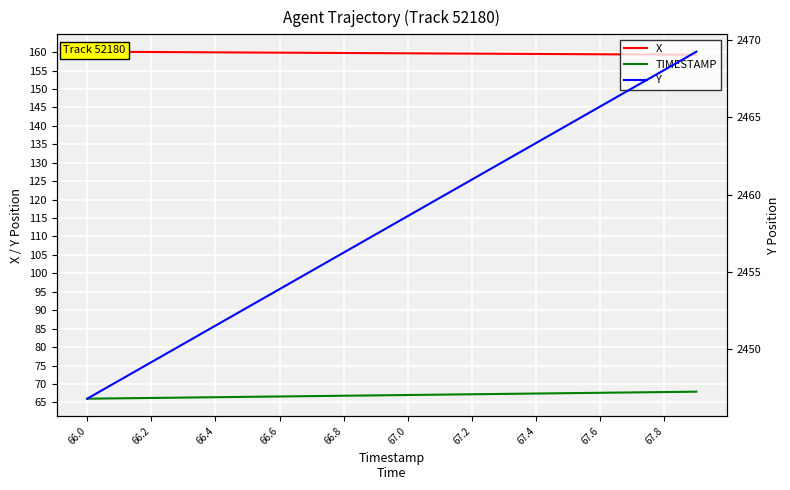

What is the label of the 17th point from the right?

66.6